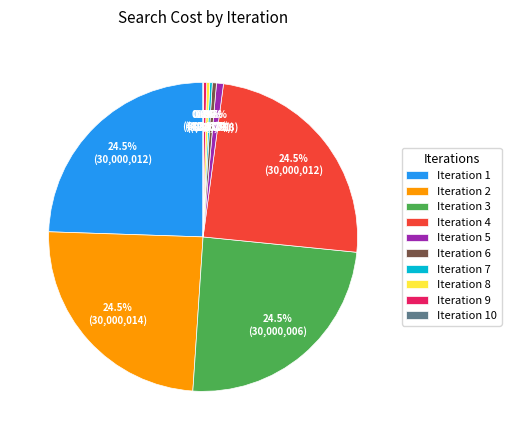

To the nearest percent, what is the difference between the largest and smallest slice percentages?

24%